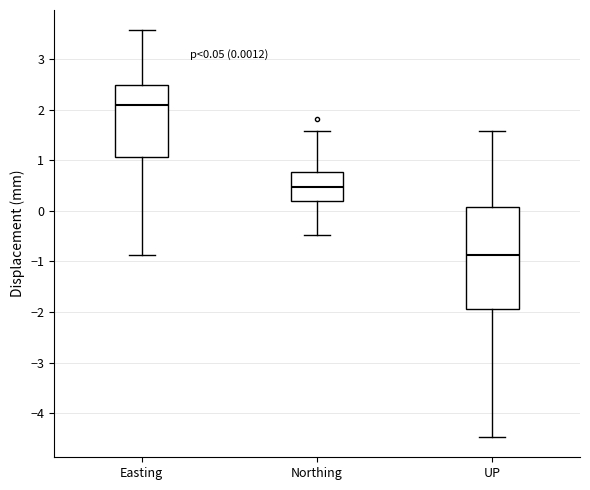

Which box's median line is the highest?

Easting